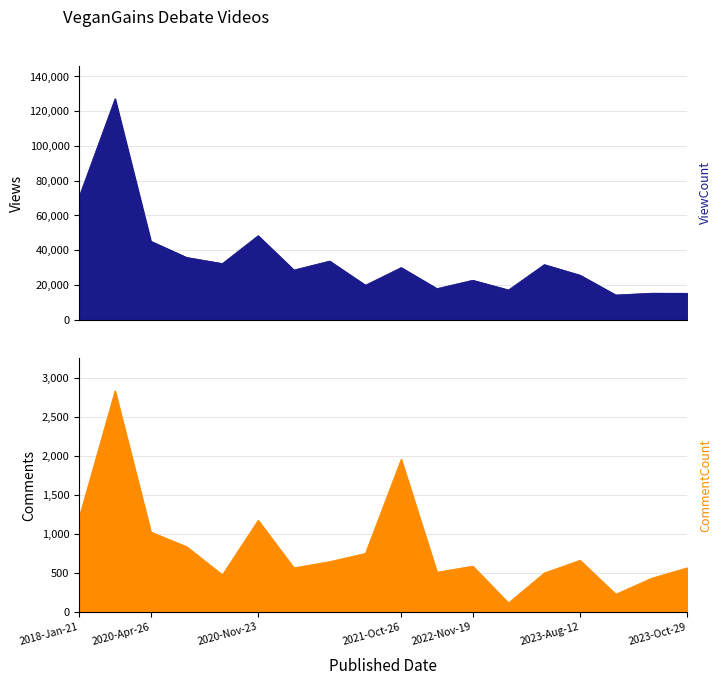

At how many categories does at least one series exceed 80154?

1